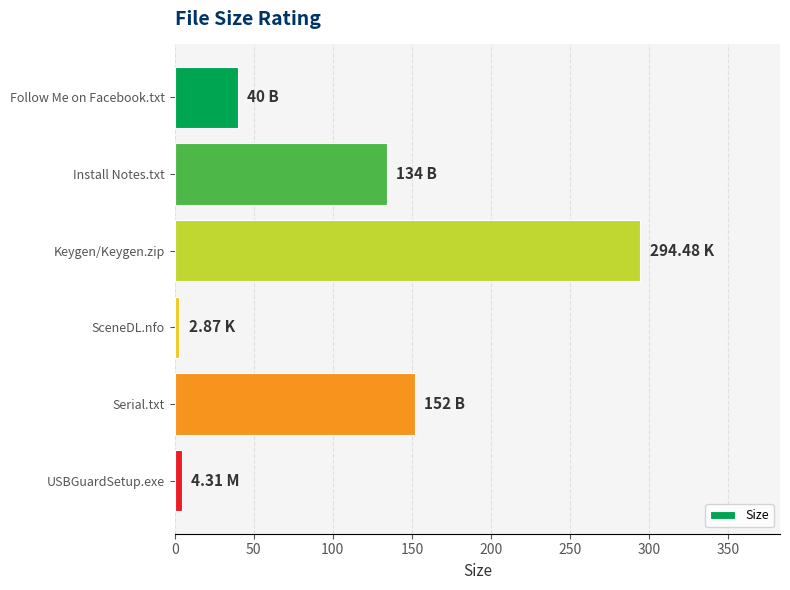

What is the maximum value shown in the chart?

294.5